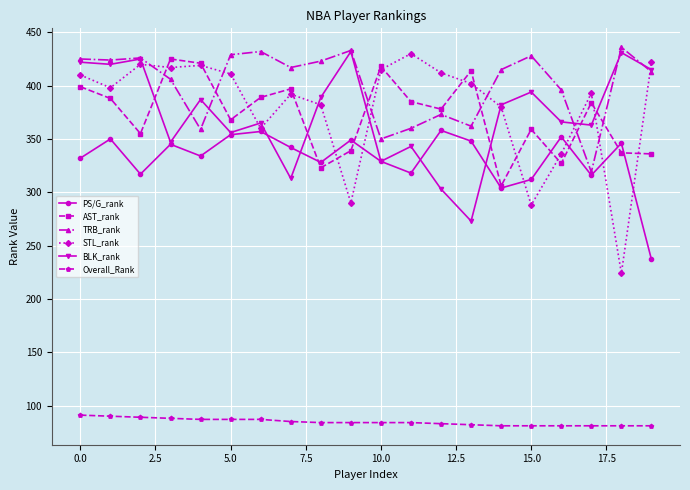

What is the value of the BLK_rank point at the 2nd from the left?

420